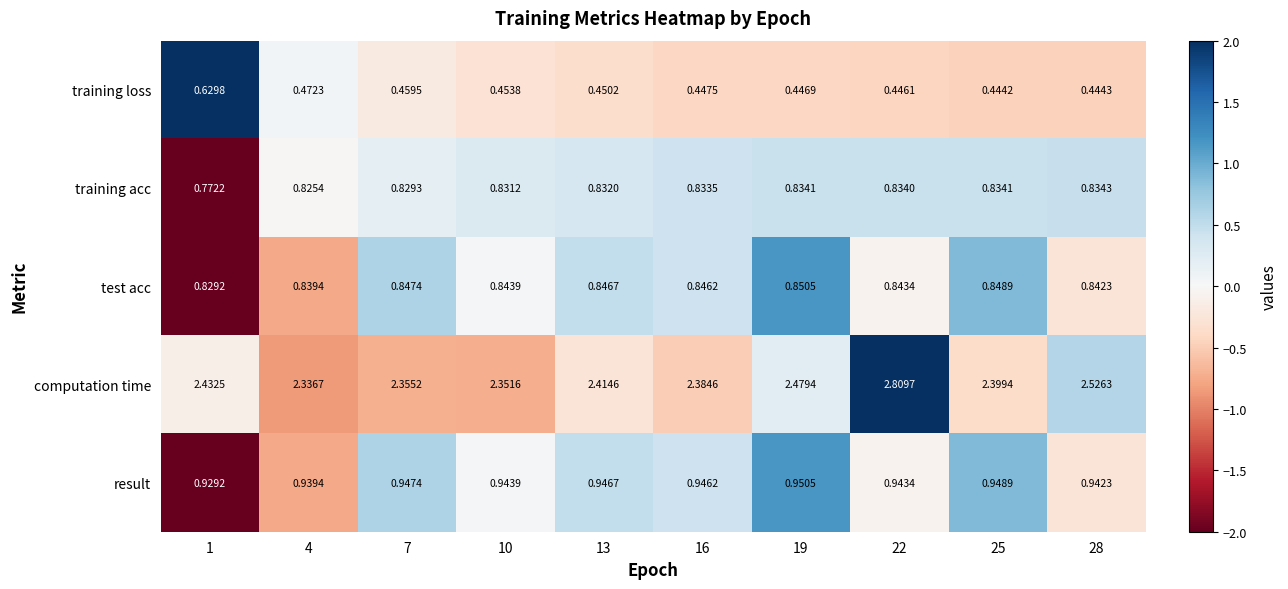

Rank the series by their maximum value, from highest to lowest.

computation time, result, test acc, training acc, training loss